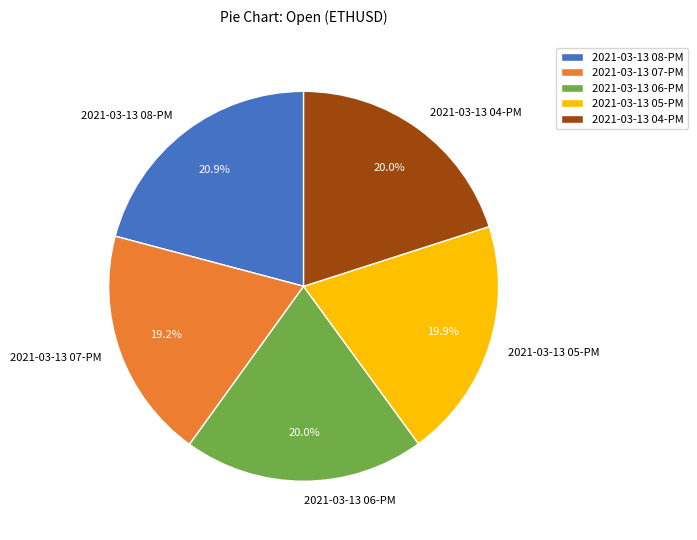

What is the ratio of the value at 2021-03-13 07-PM to the value at 2021-03-13 08-PM?

0.9